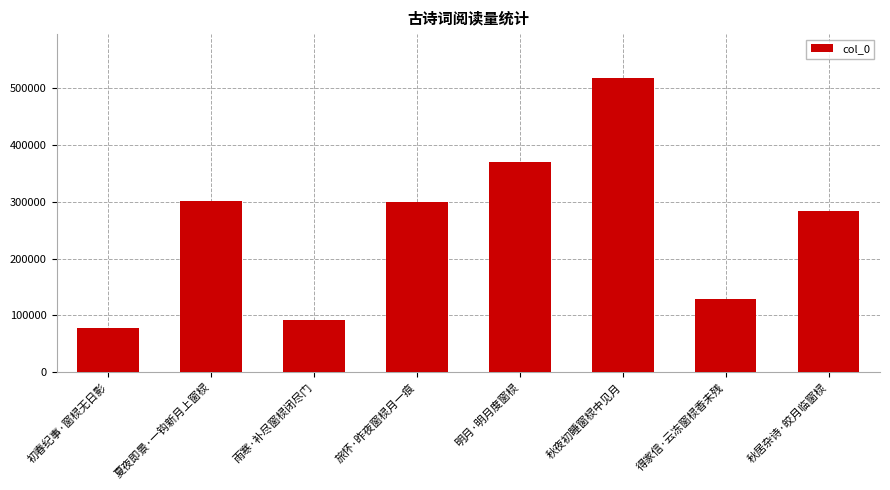

What is the sum of the values at 夏夜即景·一钩新月上窗棂 and 明月·明月度窗棂?

671540